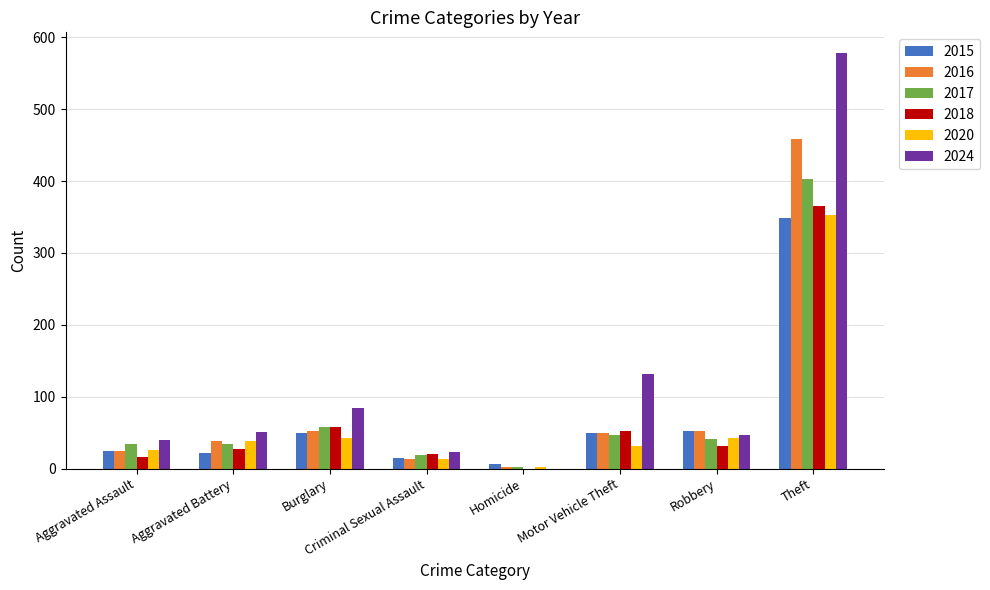

How many series are shown in this chart?

6